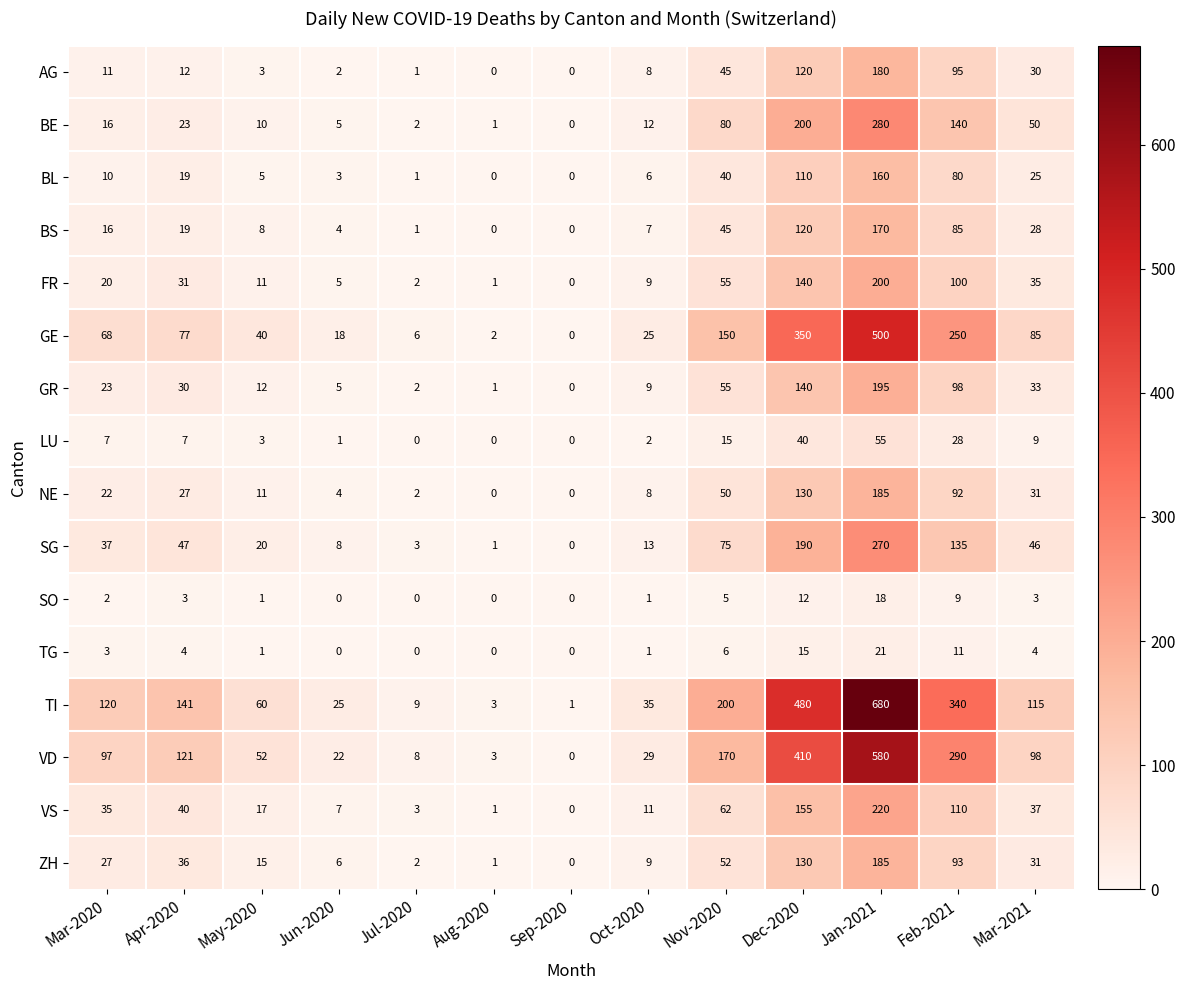

Rank the categories by GE value from lowest to highest.

Sep-2020, Aug-2020, Jul-2020, Jun-2020, Oct-2020, May-2020, Mar-2020, Apr-2020, Mar-2021, Nov-2020, Feb-2021, Dec-2020, Jan-2021